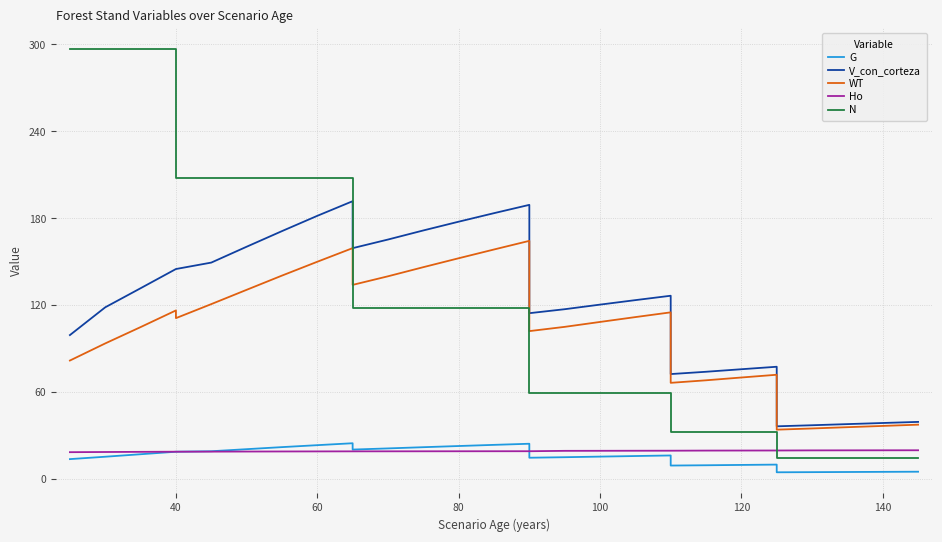

How many lines are shown in the chart?

5